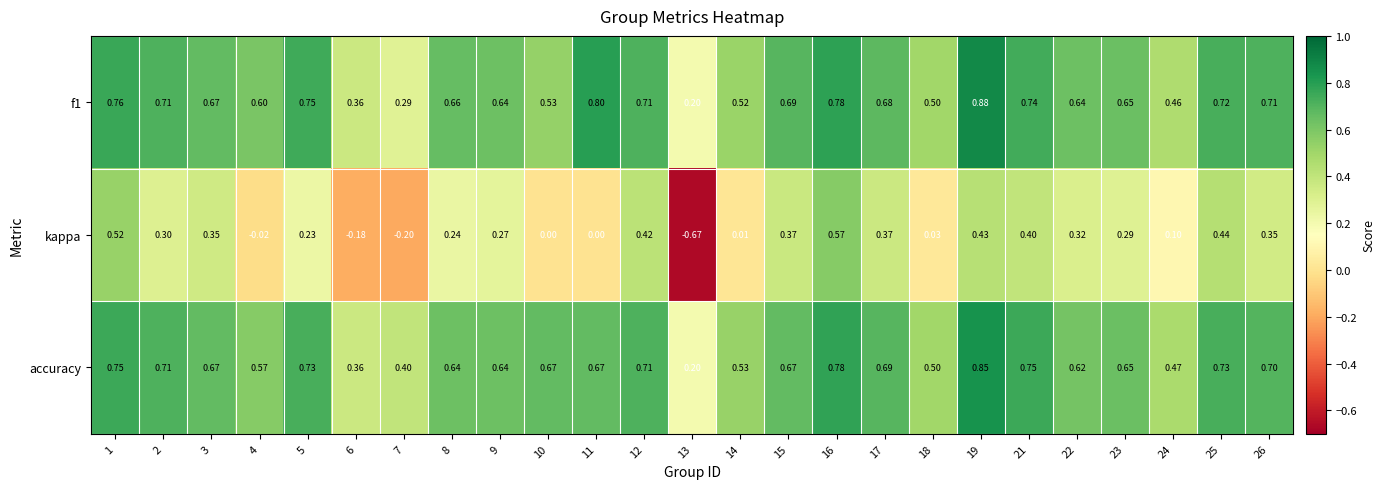

Which series has the largest total across all categories?

accuracy